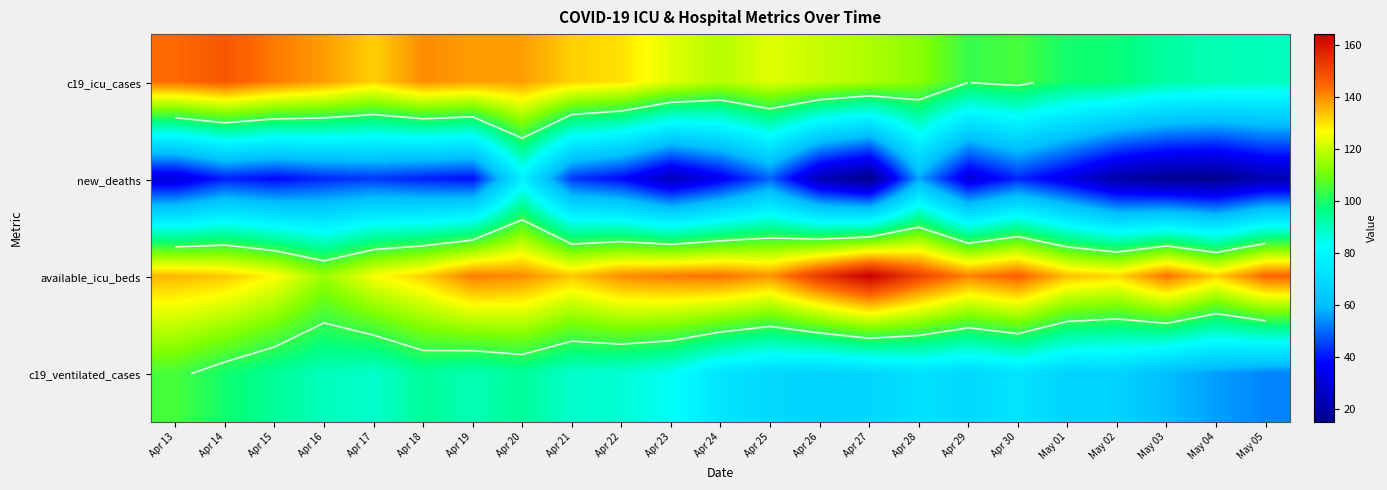

How many values in the available_icu_beds series exceed 140?

10